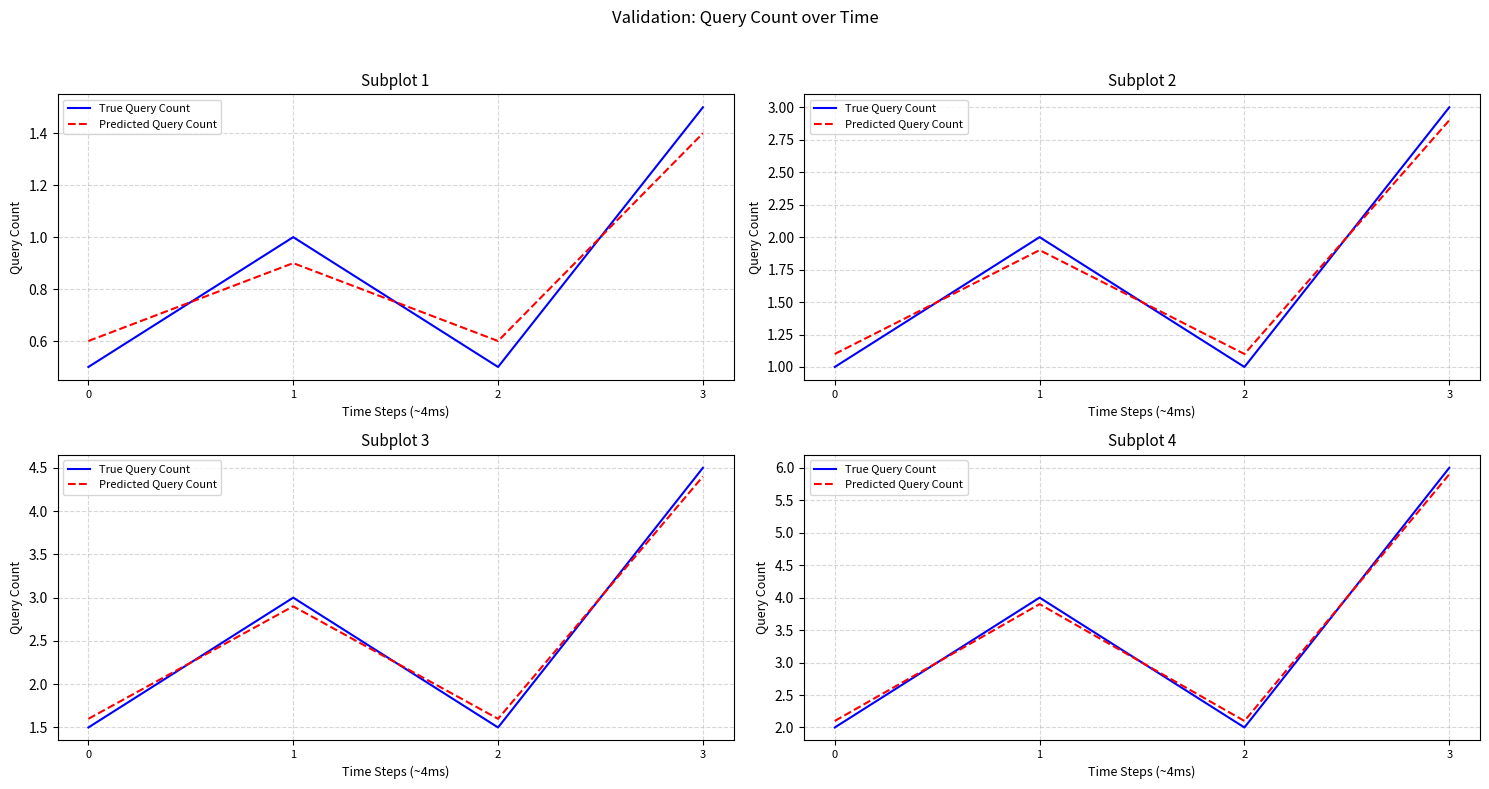

What is the difference between the highest and lowest values at 1?

0.1